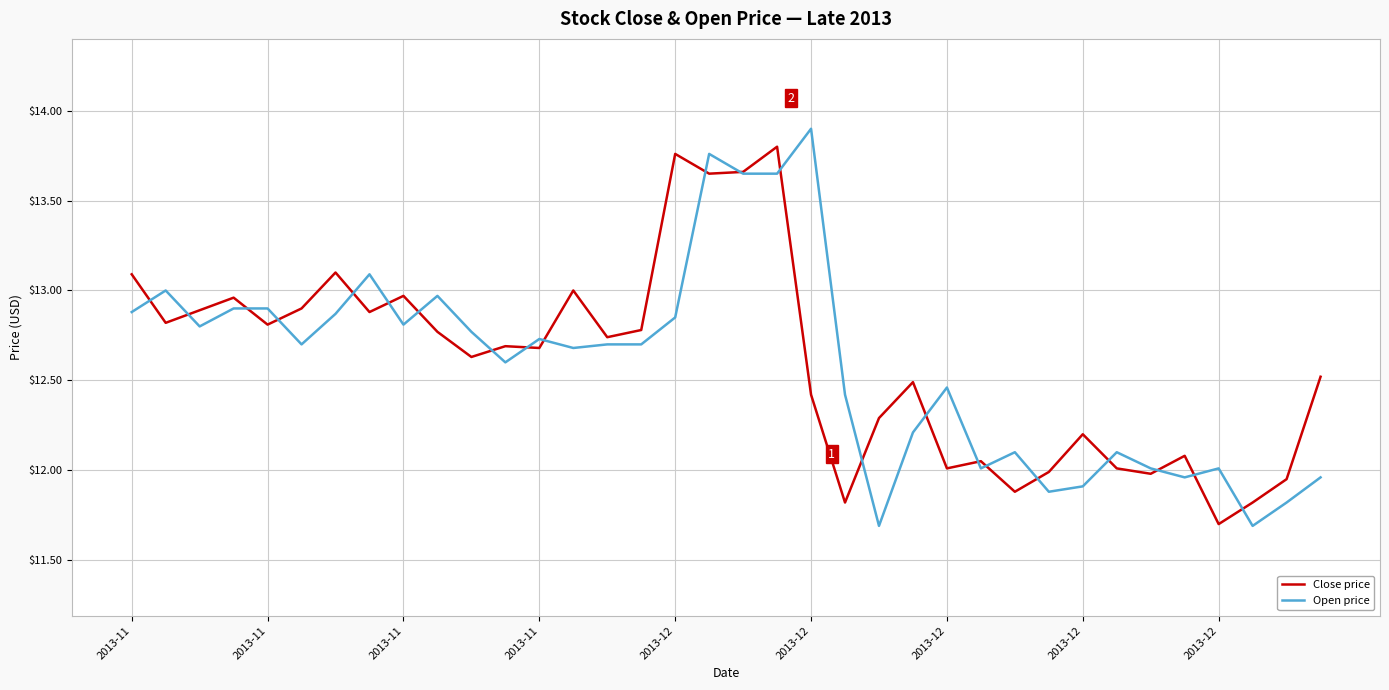

What is the lowest value of the Close price series?

11.7